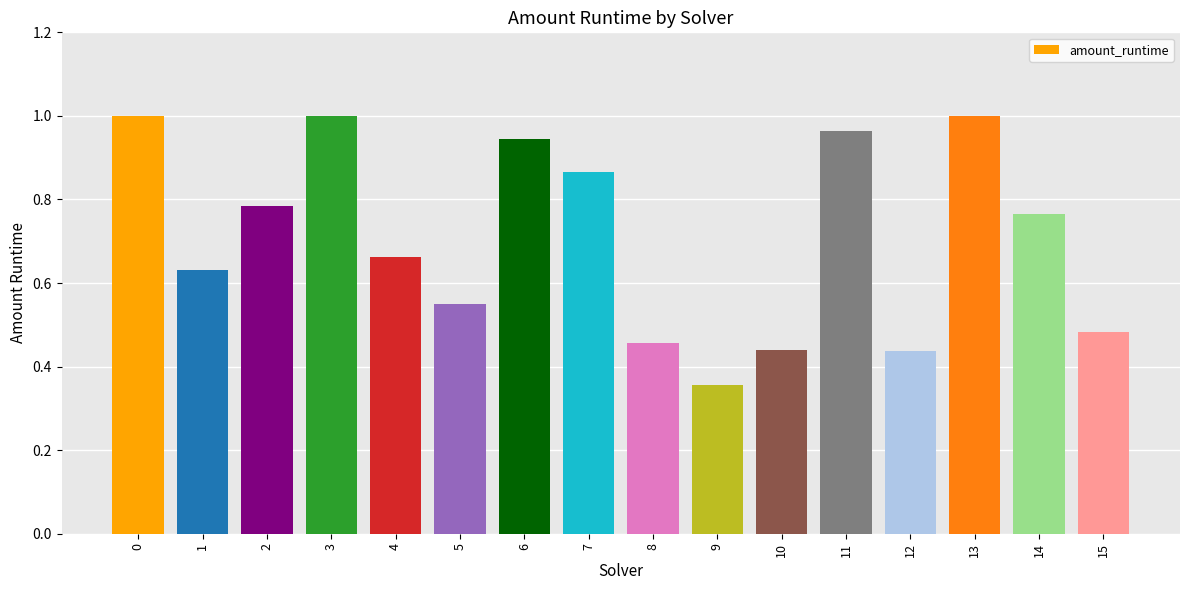

True or false: the data shows 1.3 at 6.

False